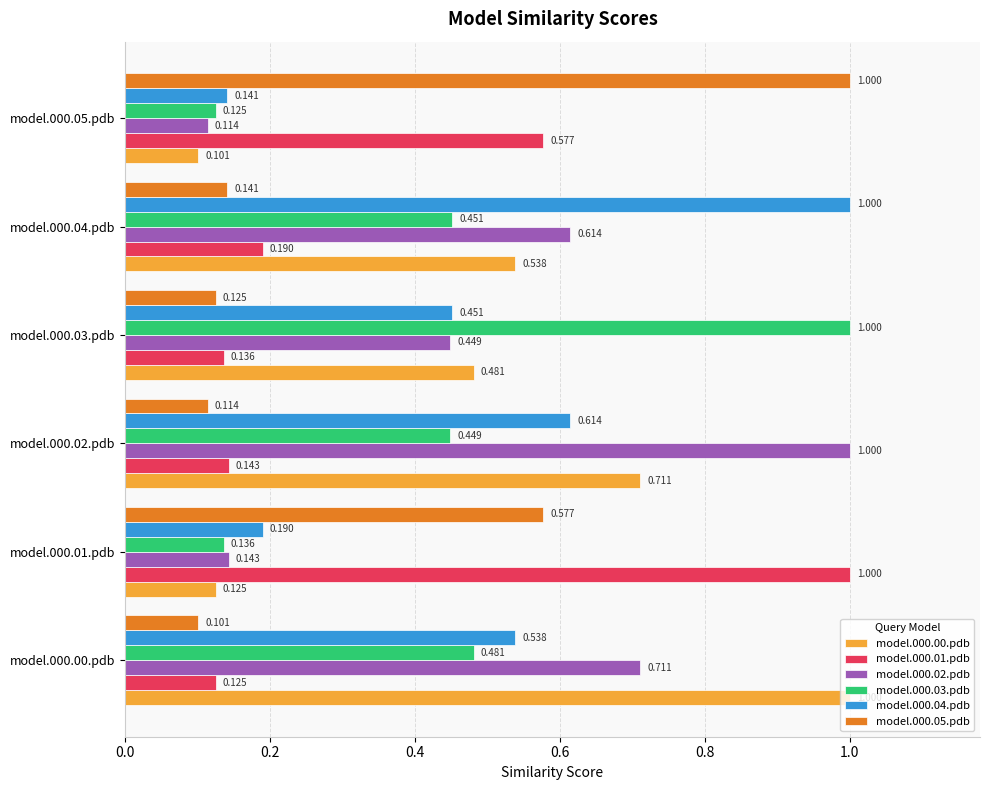

Is the value of model.000.02.pdb at model.000.02.pdb greater than the value of model.000.01.pdb at model.000.05.pdb?

Yes